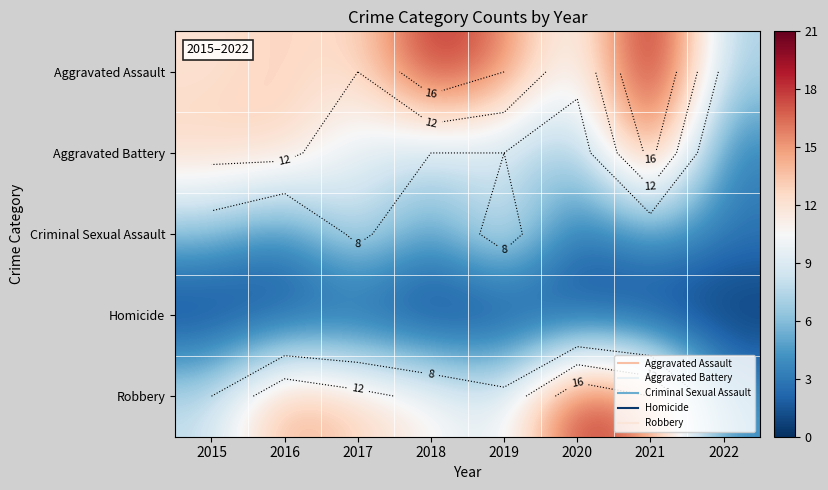

Which series has the largest total across all categories?

Aggravated Assault